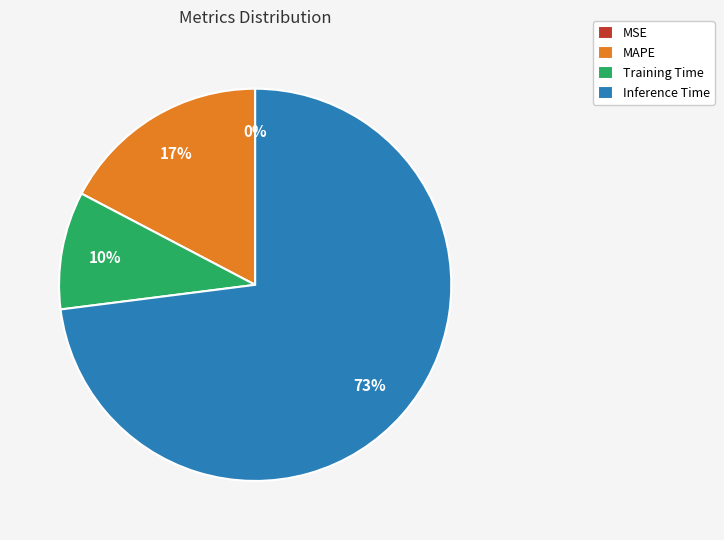

Which has a higher value, Training Time or MAPE?

MAPE